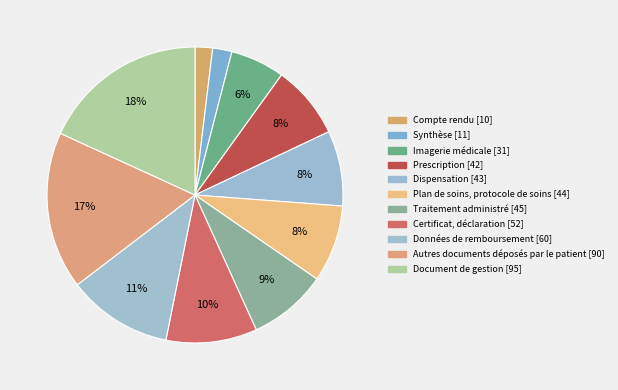

What percentage is NOT represented by Imagerie médicale?

94.1%